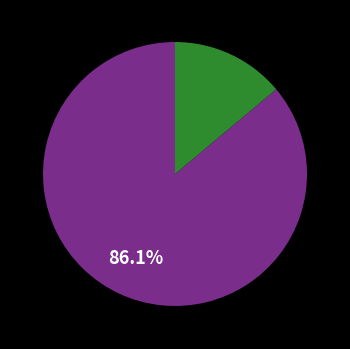

Is there a majority slice in this chart?

Yes